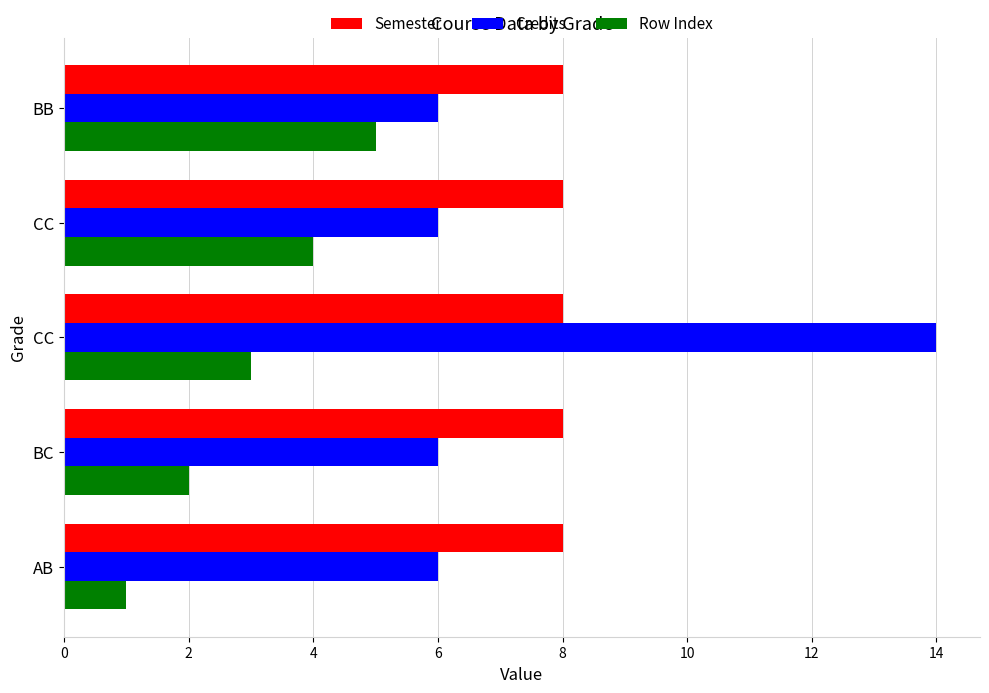

What is the sum of all Credits values?

38